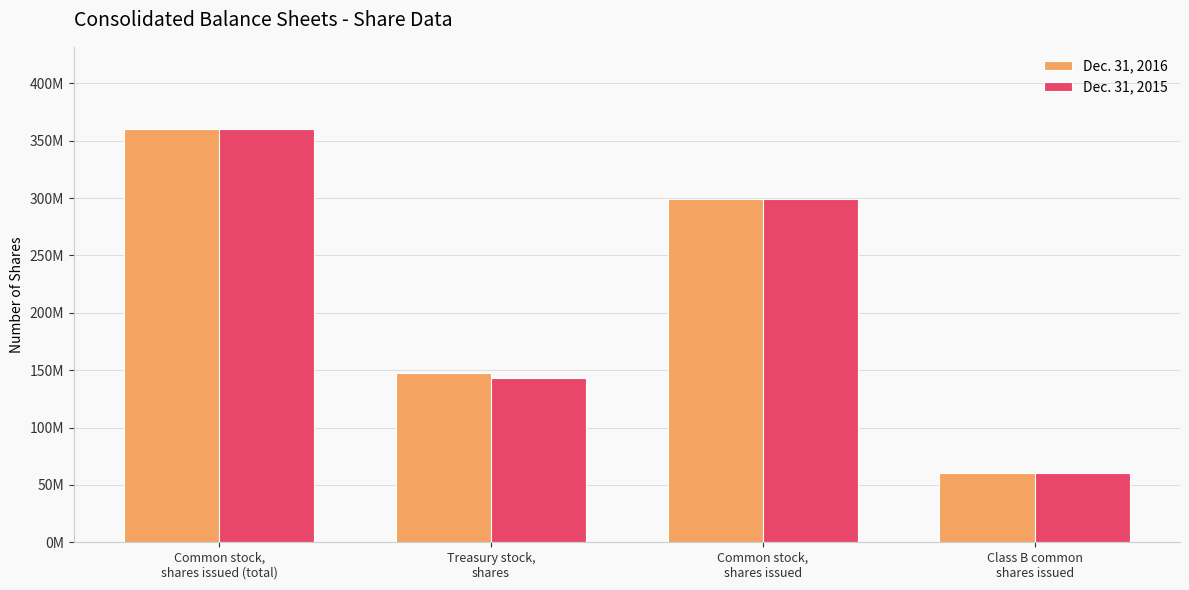

What is the label of the 2nd bar from the left?

Treasury stock,
shares